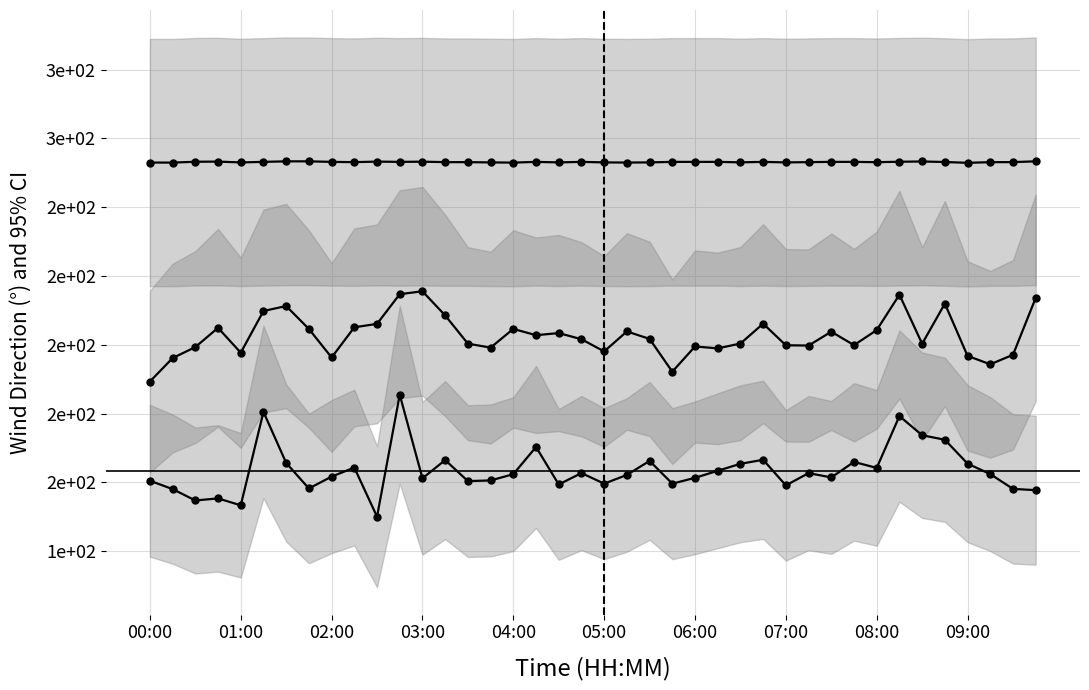

How many lines are shown in the chart?

3